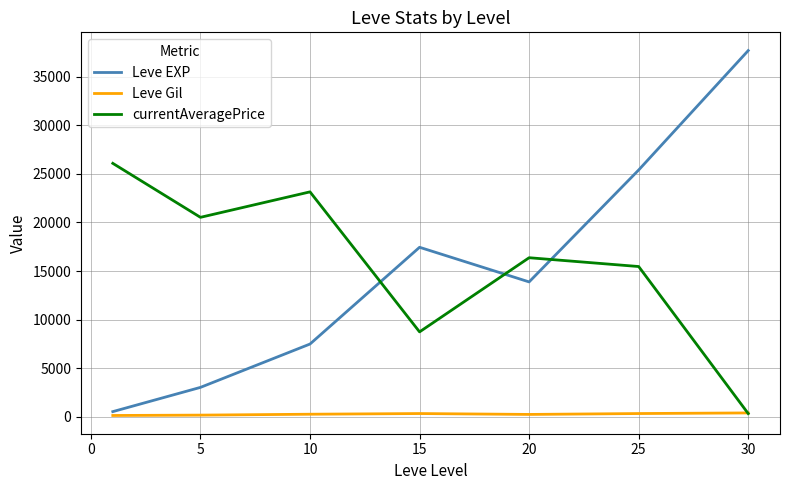

What are all the series names shown in the legend?

Leve EXP, Leve Gil, currentAveragePrice